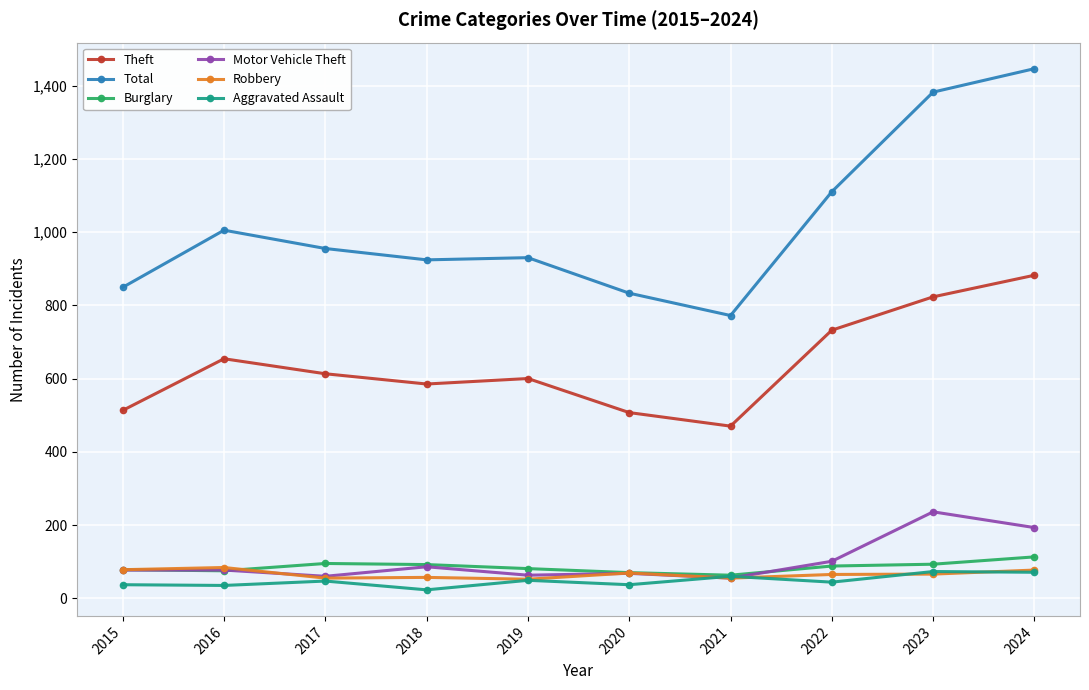

True or false: Motor Vehicle Theft and Burglary cross at least once.

True